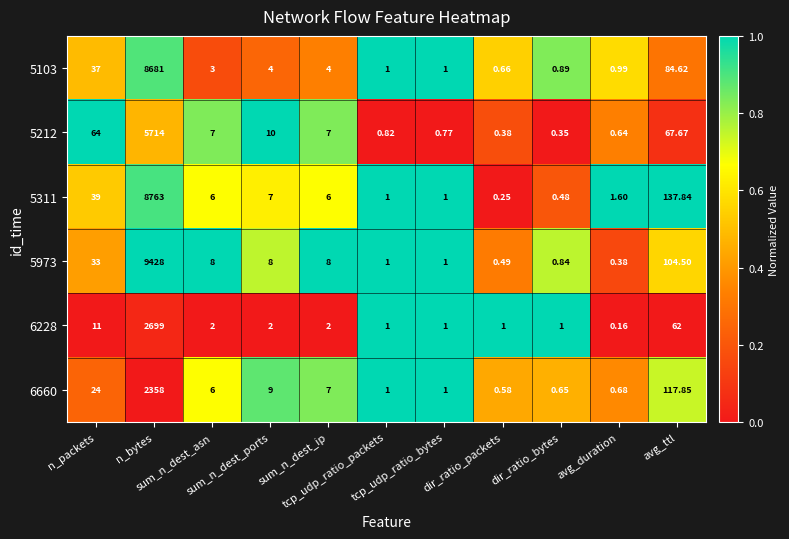

At how many categories does at least one series exceed 0?

11